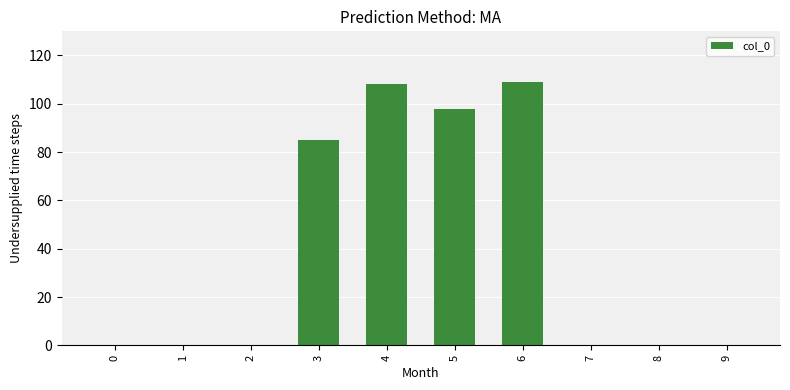

Count the number of data series in this chart.

1